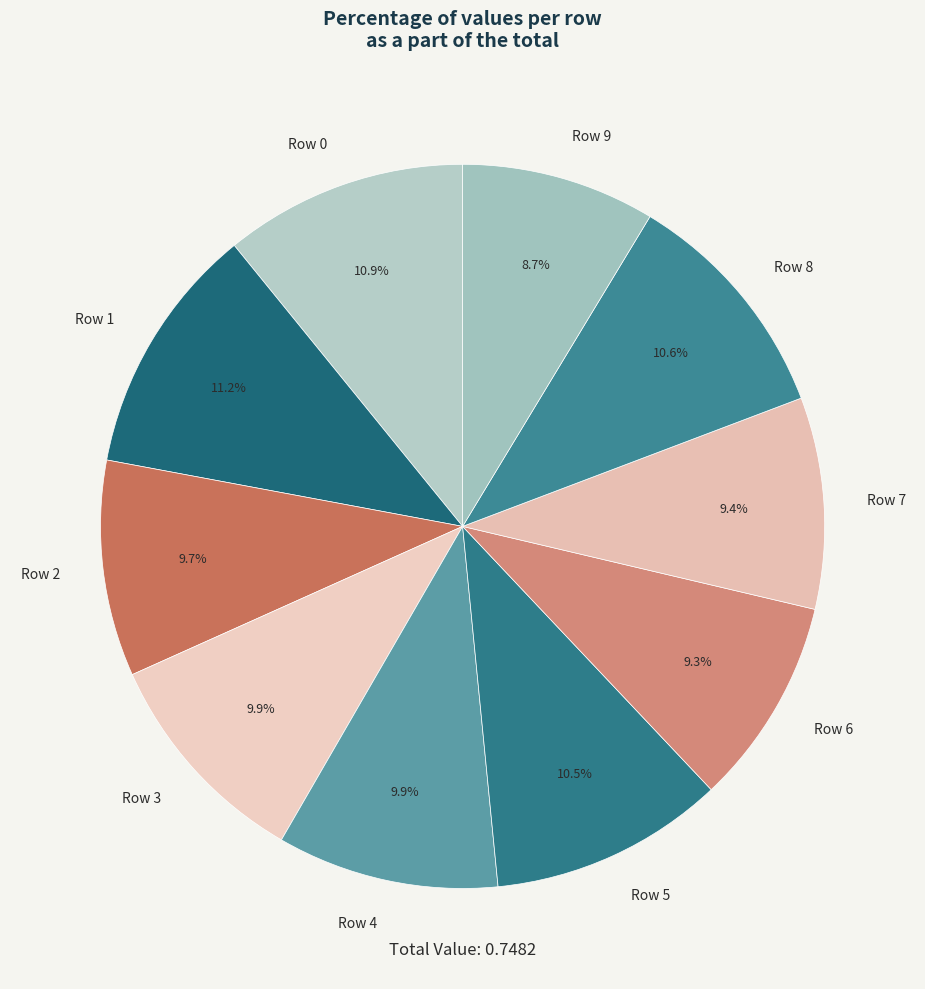

What percentage is the Row 9 slice, to the nearest percent?

9%